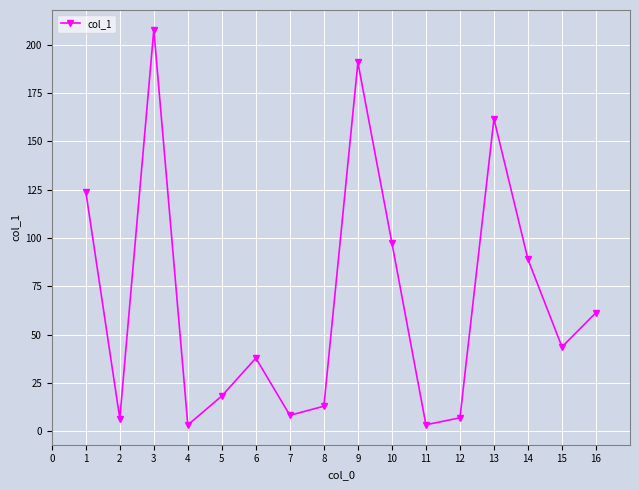

True or false: the data has more than 1 interior local peaks.

True